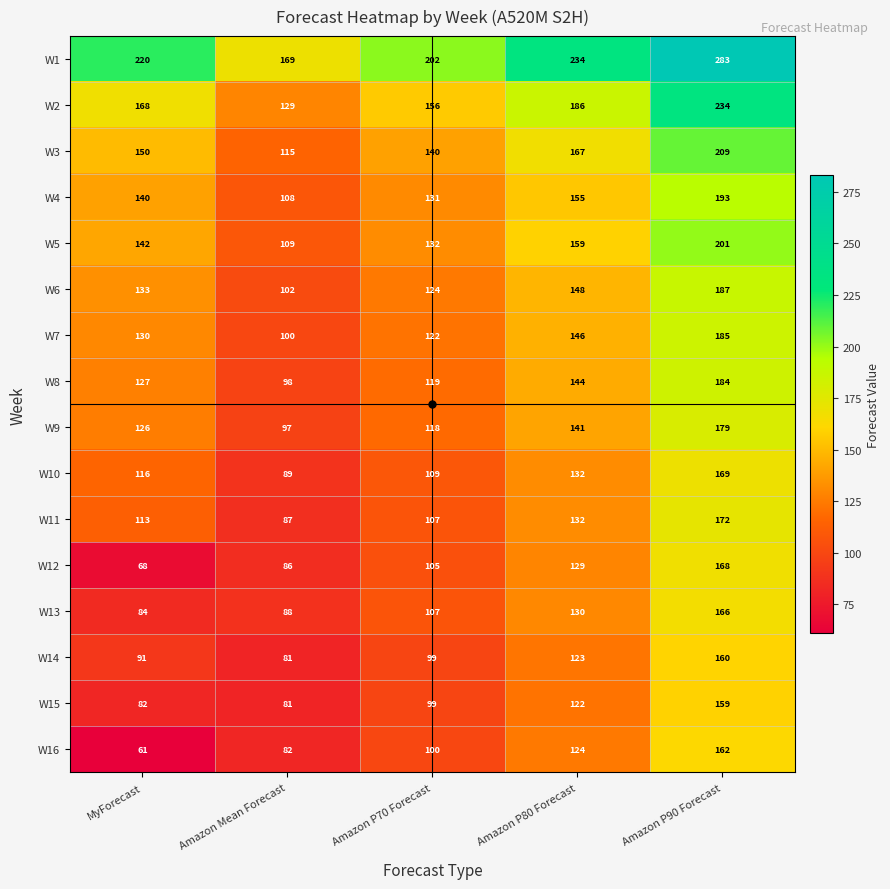

At how many categories does at least one series exceed 203?

3